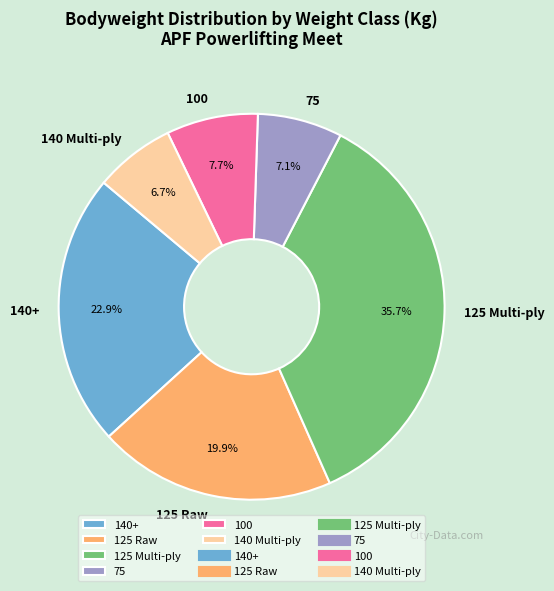

Approximately how many times larger is the value at 140+ compared to 100?

3.0